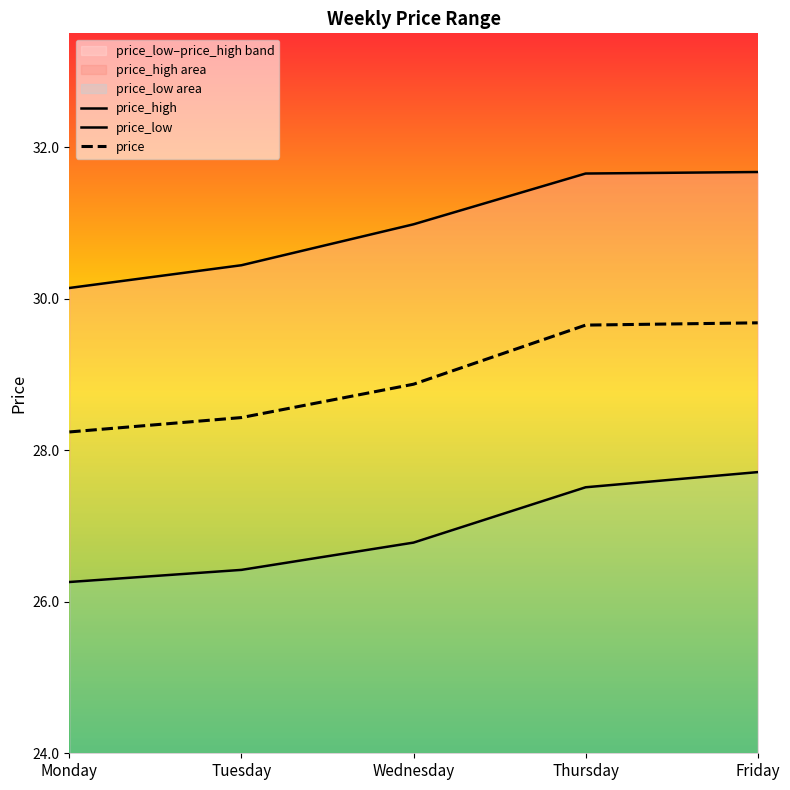

Reading left to right, what are all the values shown in this chart?

price_high: 30.1	30.4	31.0	31.6	31.7
price_low: 26.3	26.4	26.8	27.5	27.7
price: 28.2	28.4	28.9	29.6	29.7